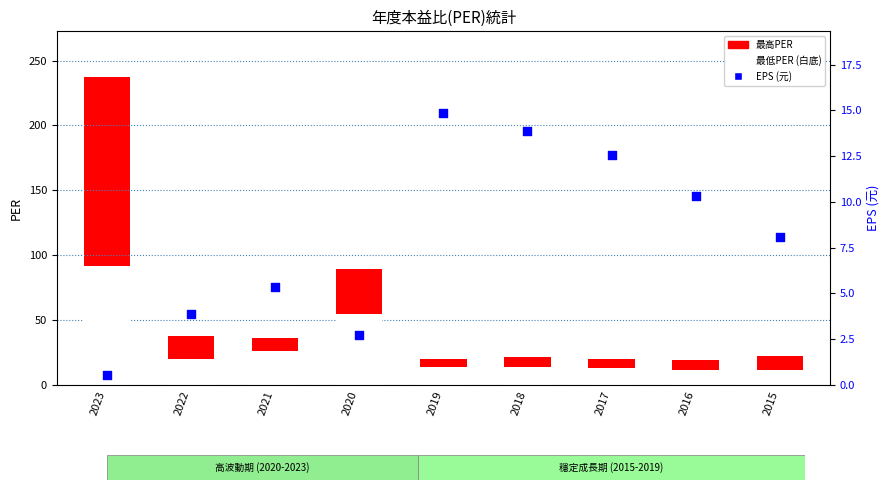

Which series reaches the minimum Y coordinate?

EPS (元)